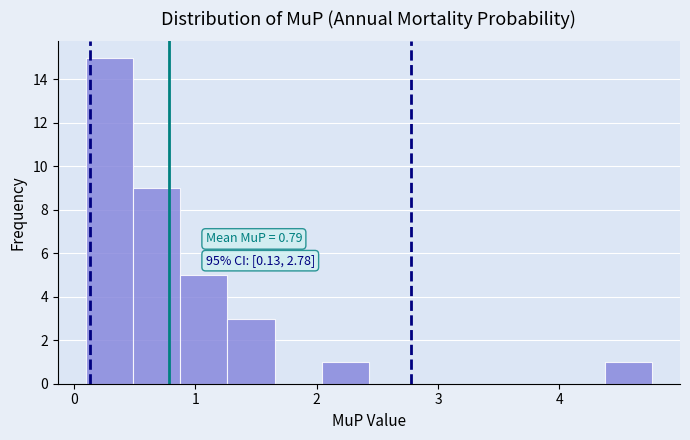

Read against the x-axis, roughly where is the centre of the tallest bar?

0.3